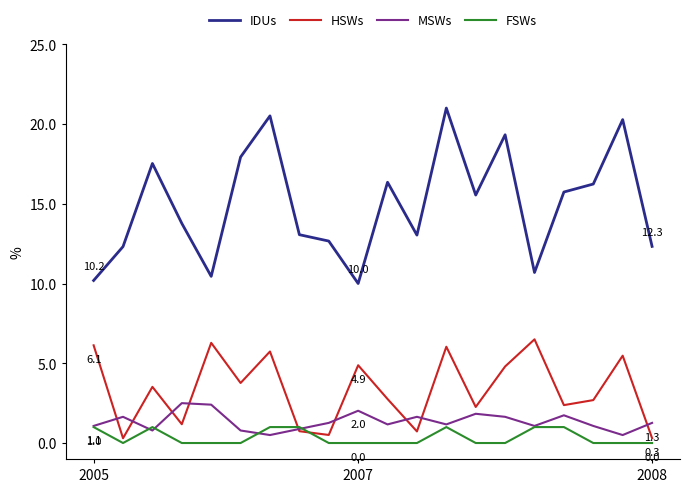

True or false: IDUs and FSWs cross at least once.

False